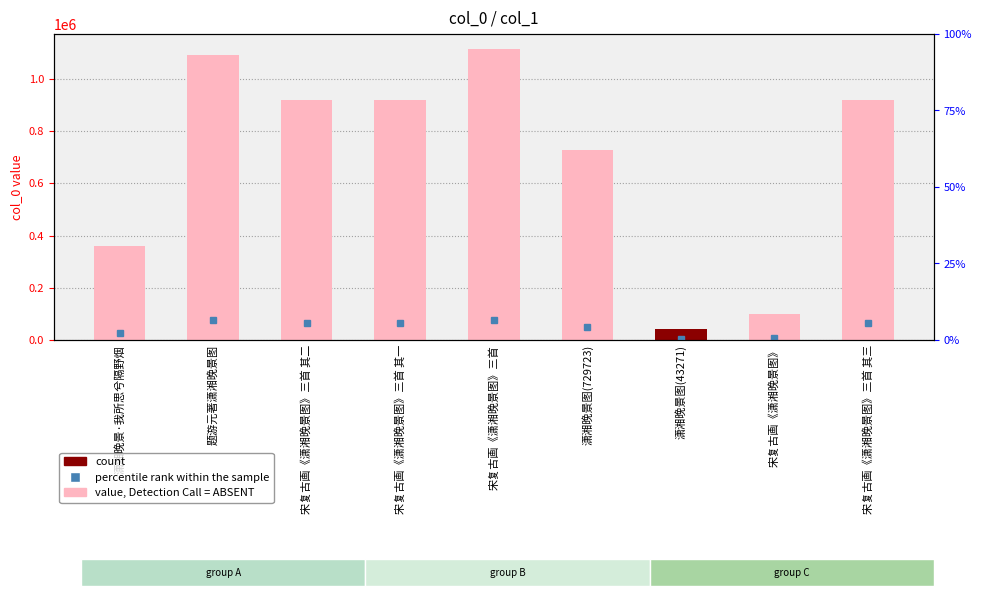

Reading right to left, list all the values displayed in this chart.

宋复古画《潇湘晚景图》三首 其三=921014	宋复古画《潇湘晚景图》=99850	潇湘晚景图(43271)=43271	潇湘晚景图(729723)=729723	宋复古画《潇湘晚景图》三首=1116489	宋复古画《潇湘晚景图》三首 其一=921012	宋复古画《潇湘晚景图》三首 其二=921013	题游元著潇湘晚景图=1091486	潇湘晚景·我所思兮隔野烟=358571